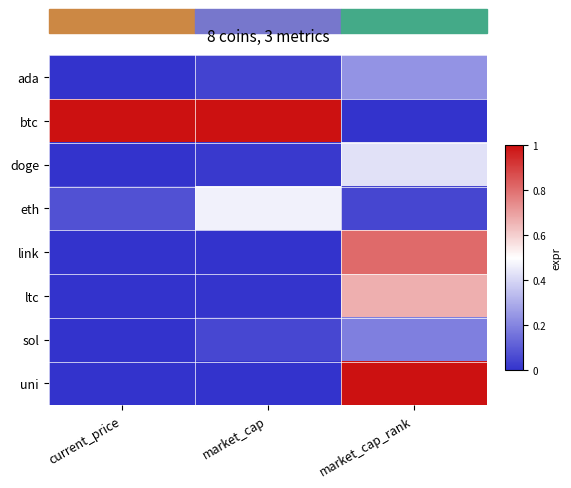

Which series has the largest total across all categories?

btc